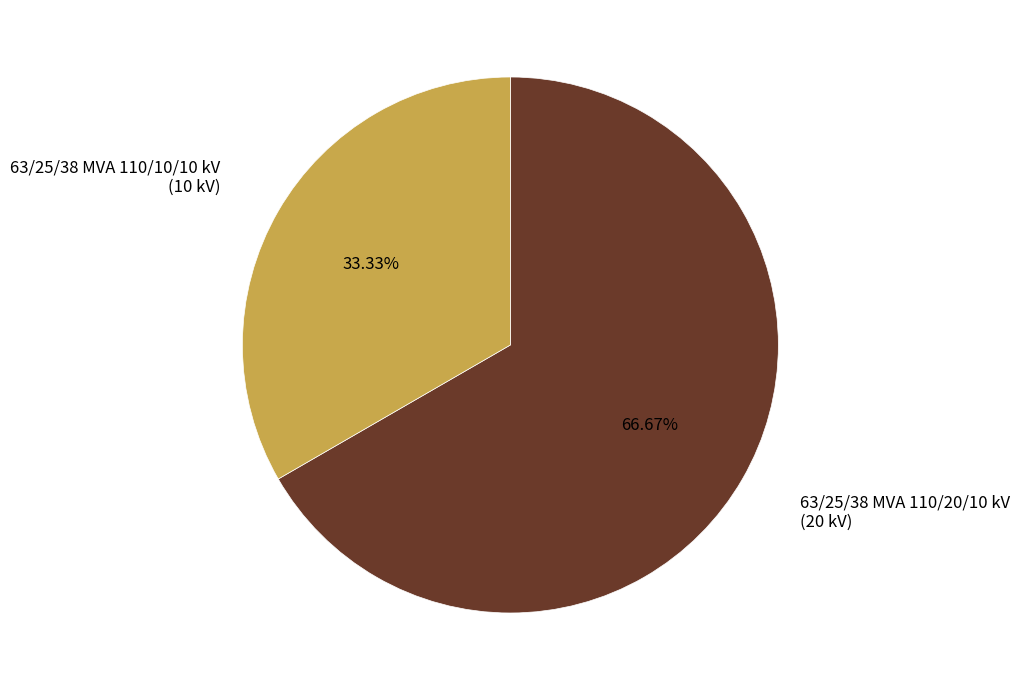

True or false: 63/25/38 MVA 110/10/10 kV accounts for 33% of the total.

True